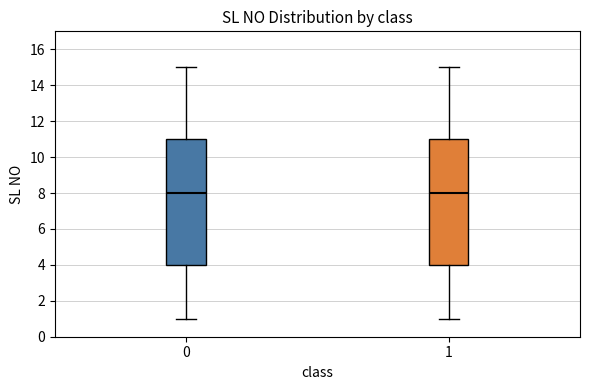

Reading left to right, transcribe this box plot: for each box, give where its median line is, the range the box spans, and where its two whiskers end, as read against the y-axis. The values are not printed on the chart, so give them approximately, as read against the axis.

0: median 8, box 4 to 11, whiskers 1 to 15
1: median 8, box 4 to 11, whiskers 1 to 15